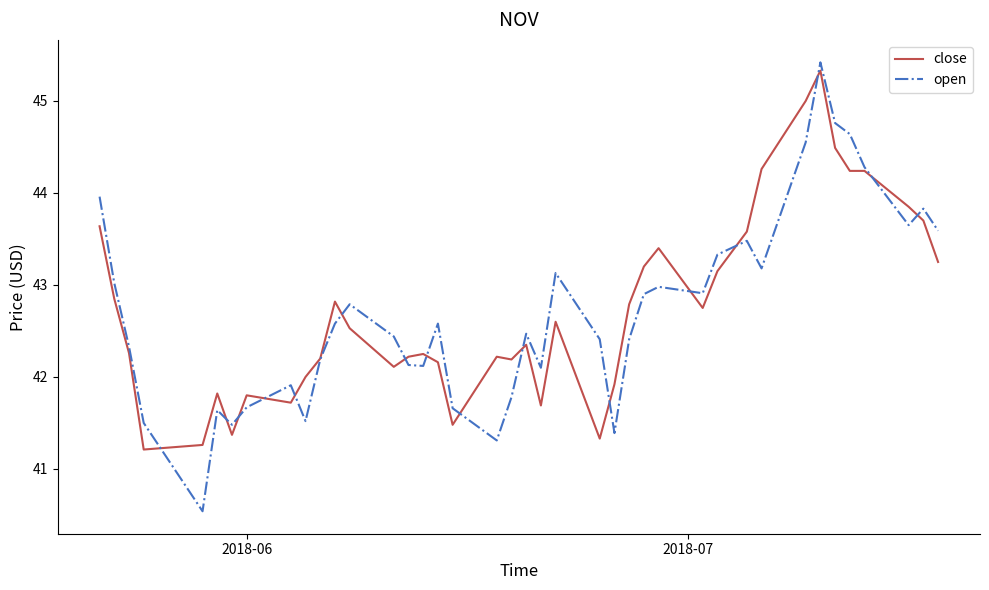

What is the smallest value displayed?

40.5